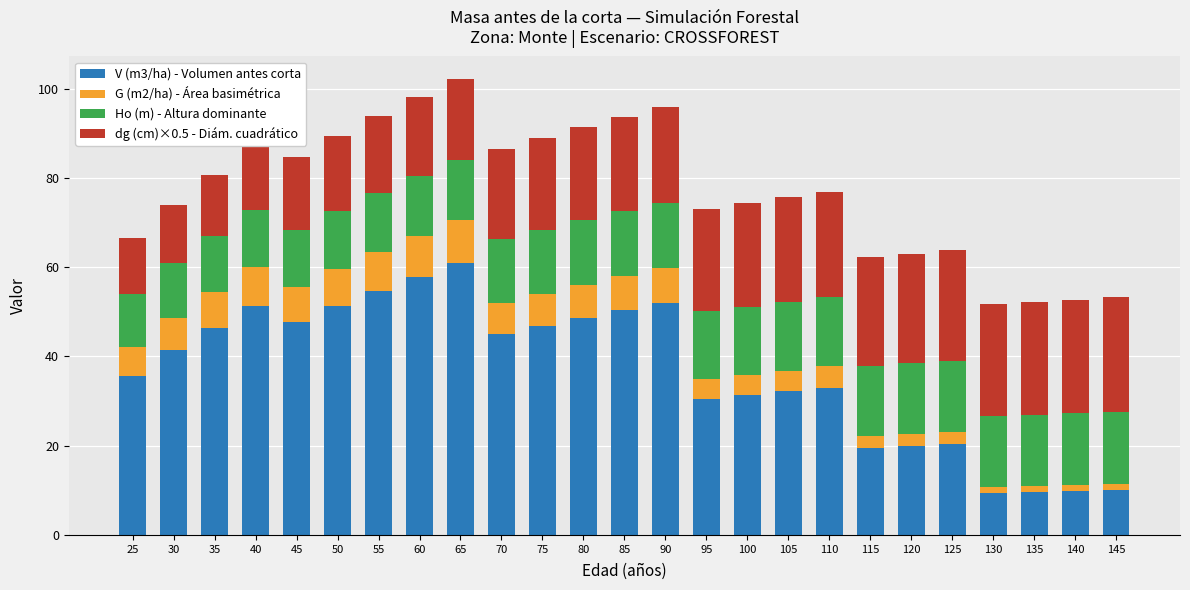

What is the lowest value of the V (m3/ha) - Volumen antes corta series?

9.4